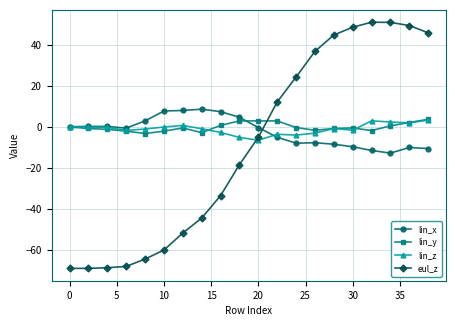

How many data points does each series have?

20